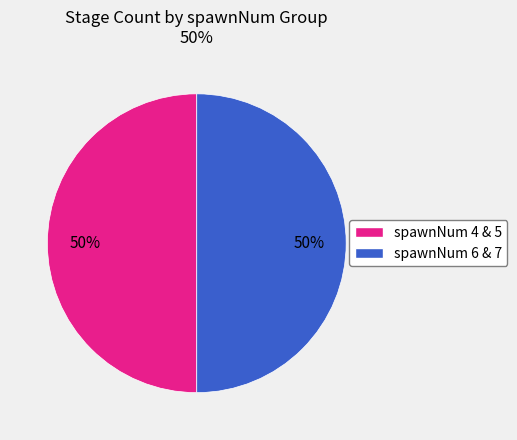

To the nearest percent, what is the average slice percentage?

50%